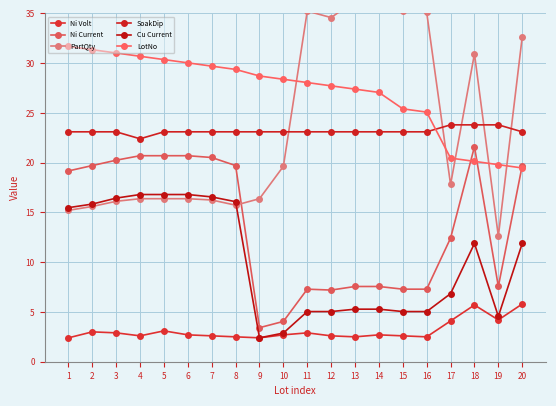

True or false: Ni Current and SoakDip cross at least once.

False